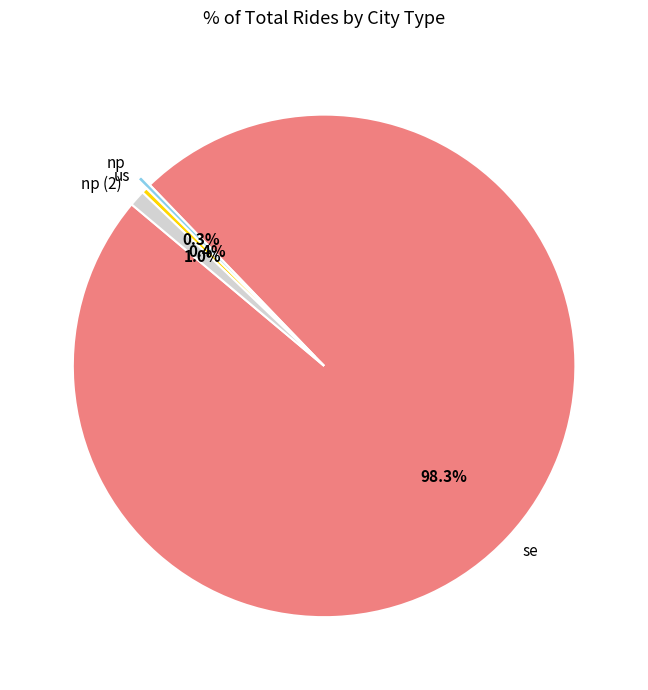

Approximately how many times larger is the value at us compared to np?

1.2